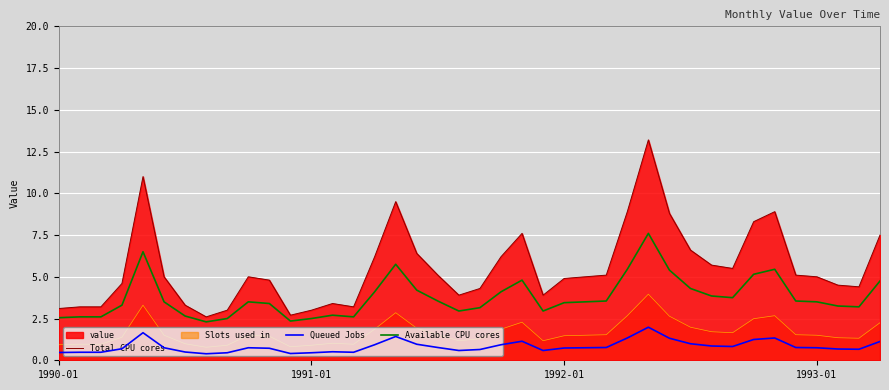

At which category does the chart reach its peak across all series?

28